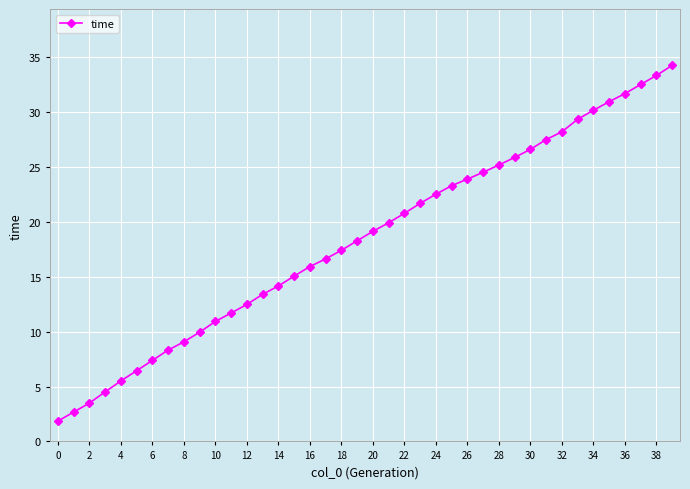

Count the number of values greater than 19.

20